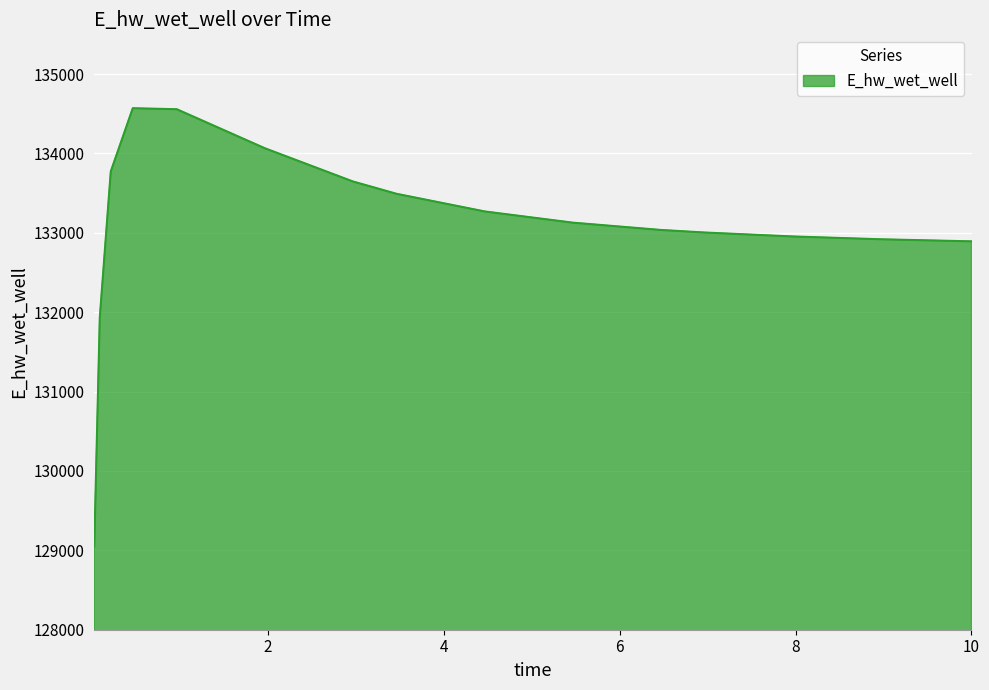

What is the maximum value shown in the chart?

134569.2